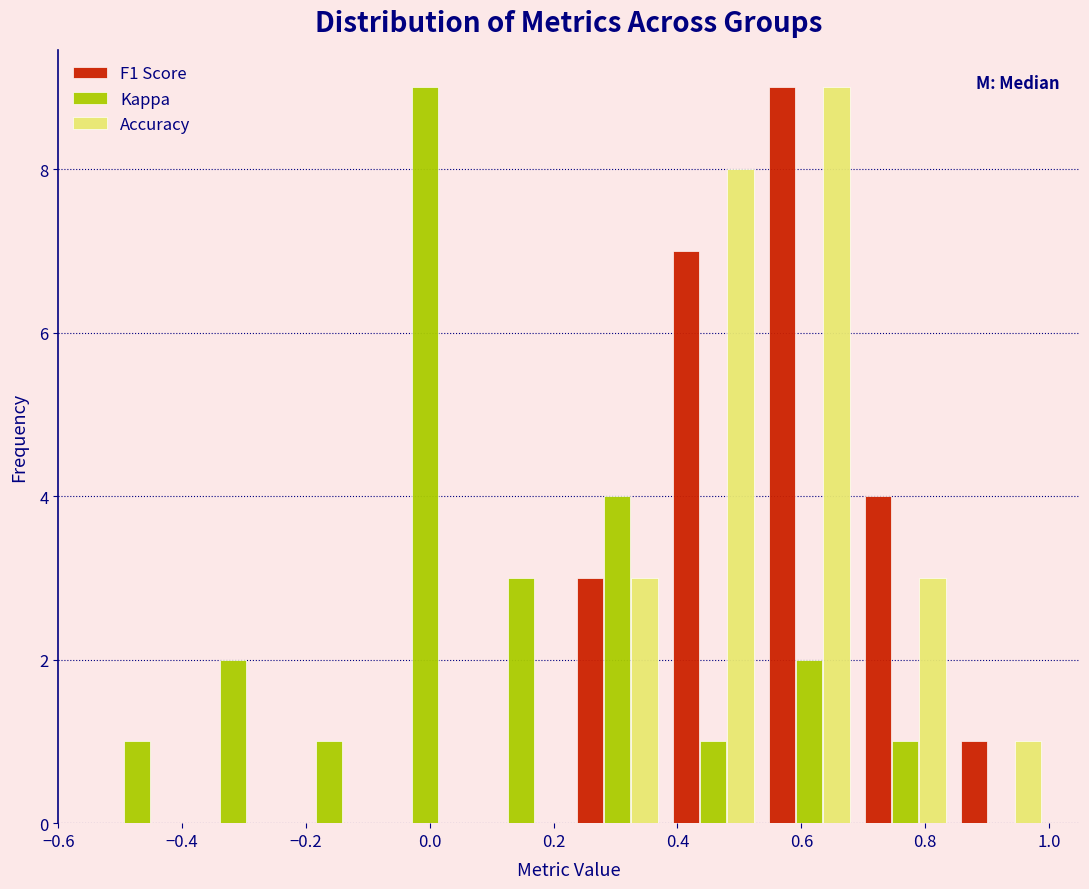

What is the height of the Kappa bar covering 0.225 to 0.380 on the x-axis? Neither the bar edges nor the heights are printed on the chart, so give them approximately, as read against the axes.

4